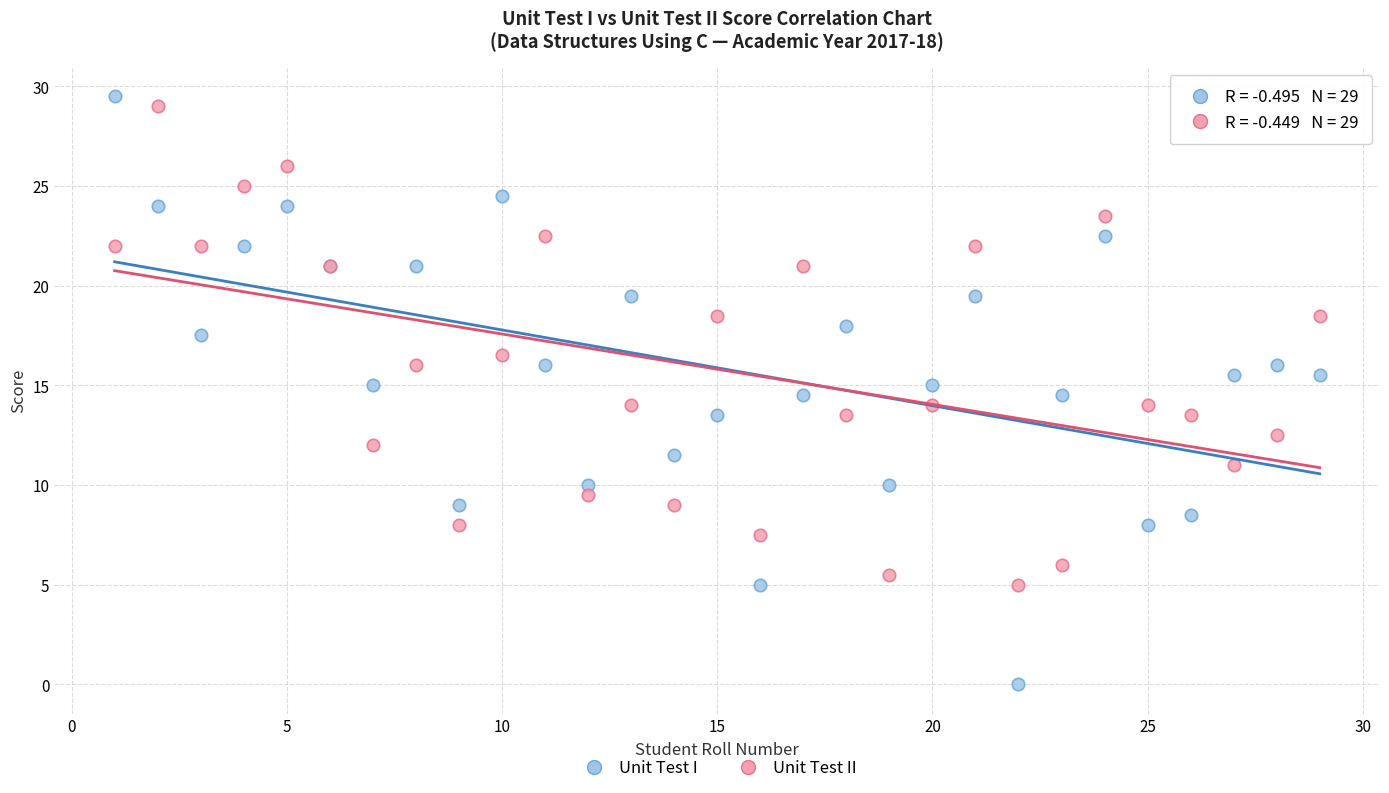

What is the X range (max minus min) for the scatter plot?

28.0